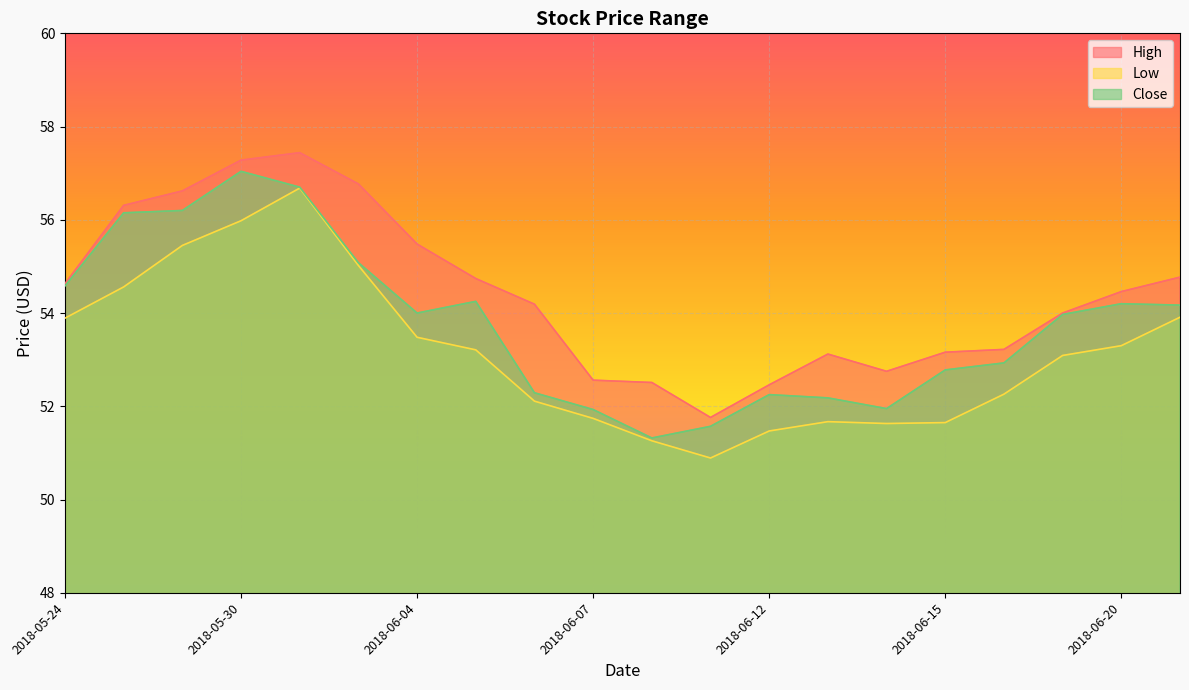

The High series shows 54.5 at 2018-06-20. True or false?

True